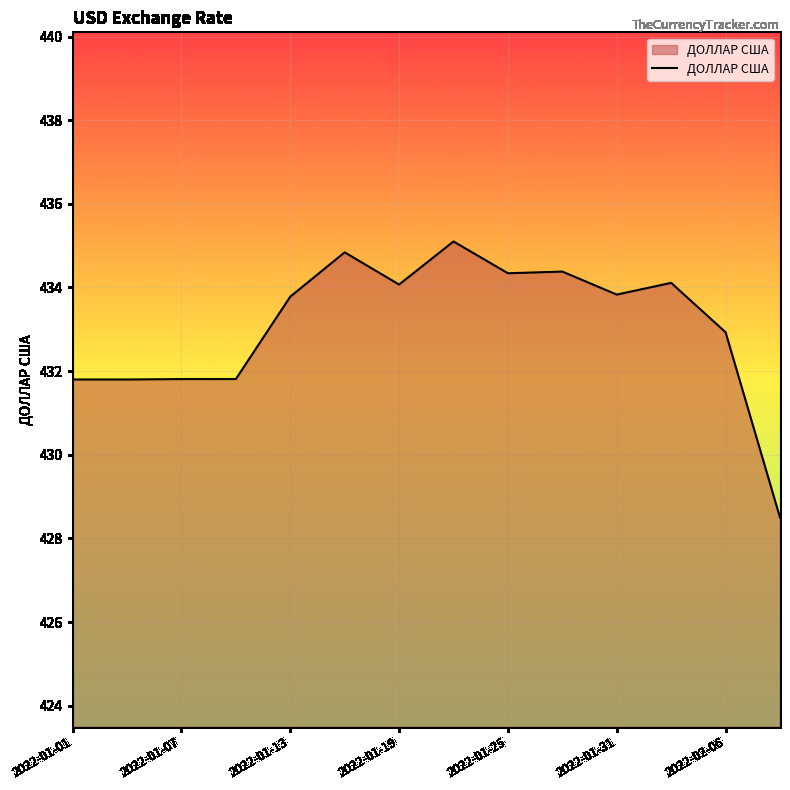

What is the minimum value shown in the chart?

428.5